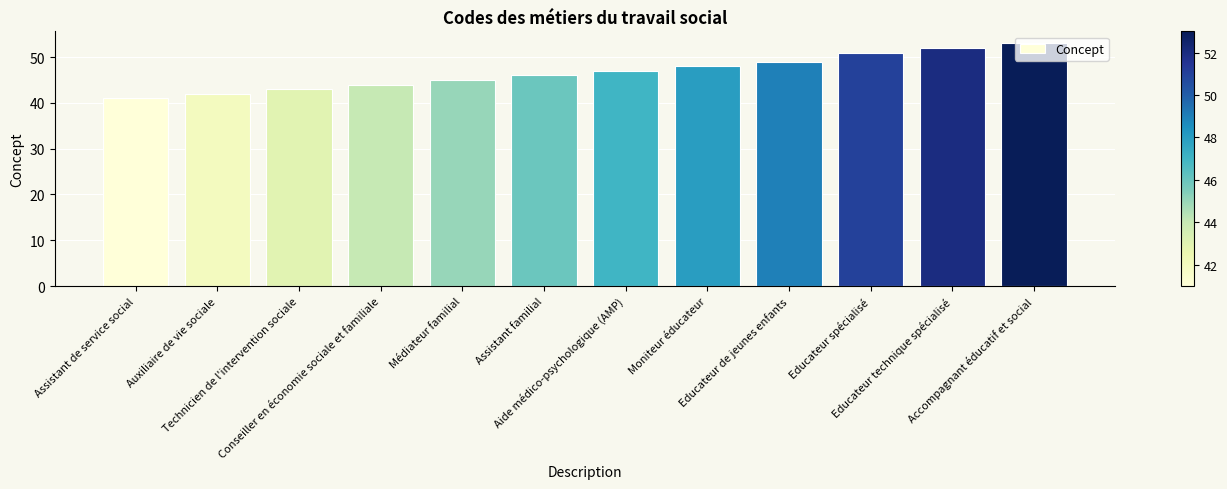

Reading right to left, what are all the values shown in this chart?

Accompagnant éducatif et social=53	Educateur technique spécialisé=52	Educateur spécialisé=51	Educateur de jeunes enfants=49	Moniteur éducateur=48	Aide médico-psychologique (AMP)=47	Assistant familial=46	Médiateur familial=45	Conseiller en économie sociale et familiale=44	Technicien de l'intervention sociale=43	Auxiliaire de vie sociale=42	Assistant de service social=41